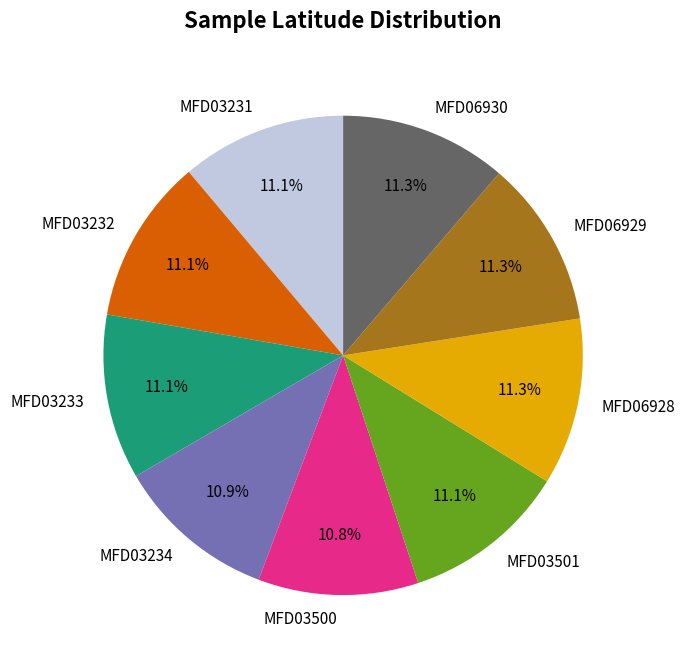

How much of the chart is everything except MFD03234?

89.1%